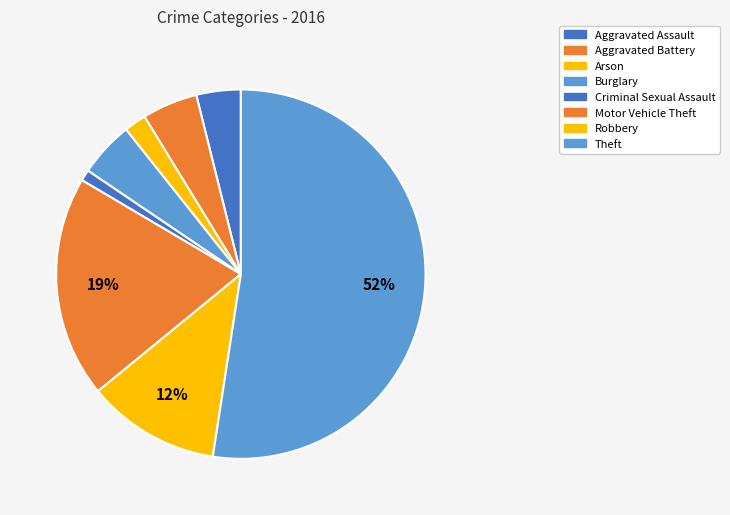

Rank the categories by value from lowest to highest.

Criminal Sexual Assault, Arson, Aggravated Assault, Aggravated Battery, Burglary, Robbery, Motor Vehicle Theft, Theft